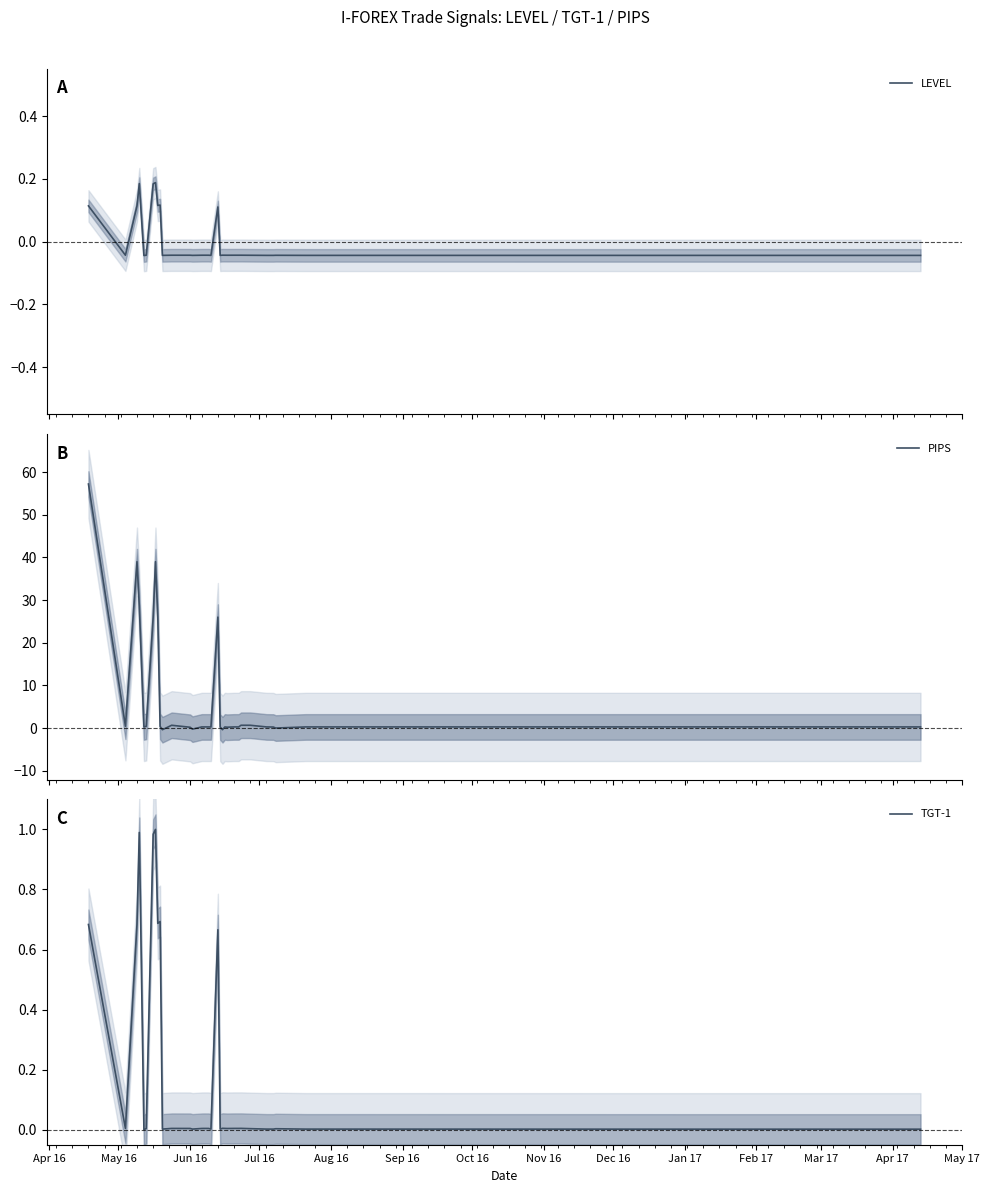

What is the maximum value for PIPS?

57.2